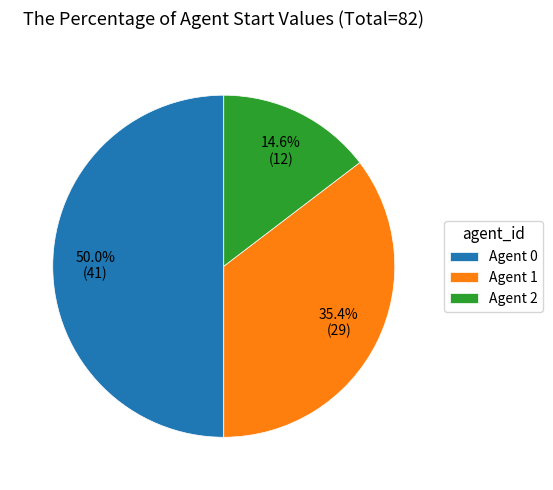

How much of the chart is everything except Agent 1?

64.6%